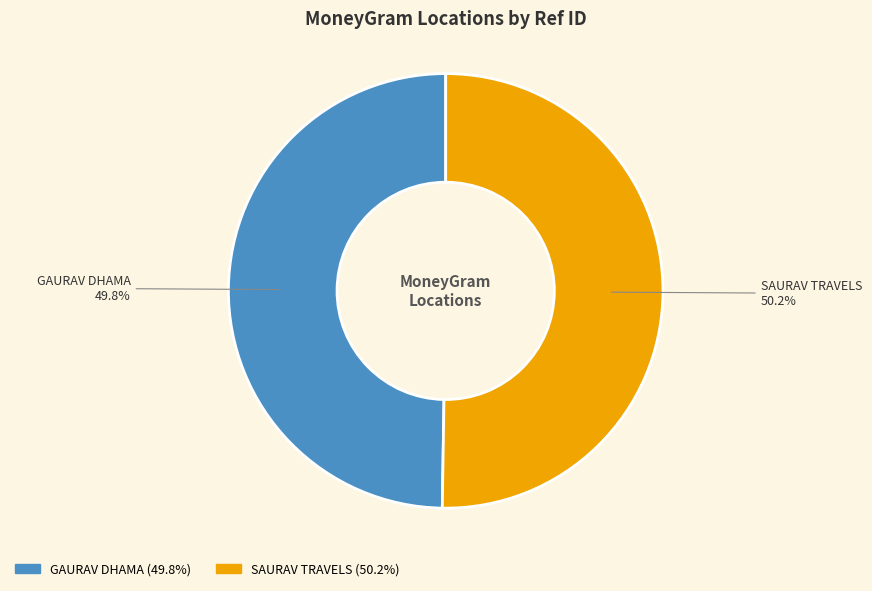

To the nearest percent, what portion does SAURAV TRAVELS represent?

50%